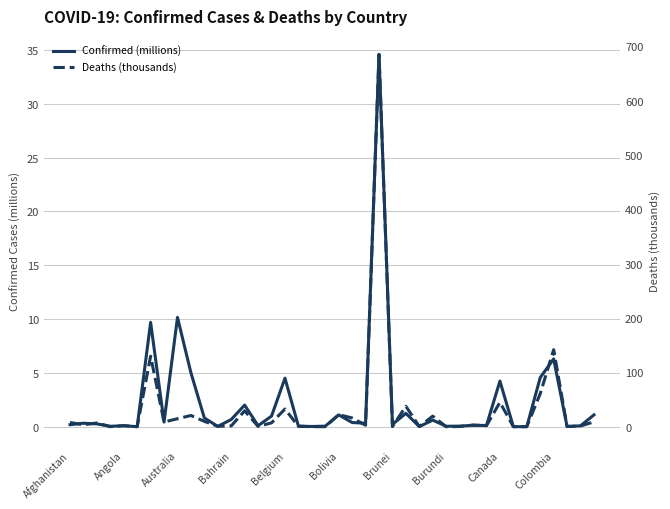

The value of Confirmed (millions) at Bolivia is 1.9. True or false?

False